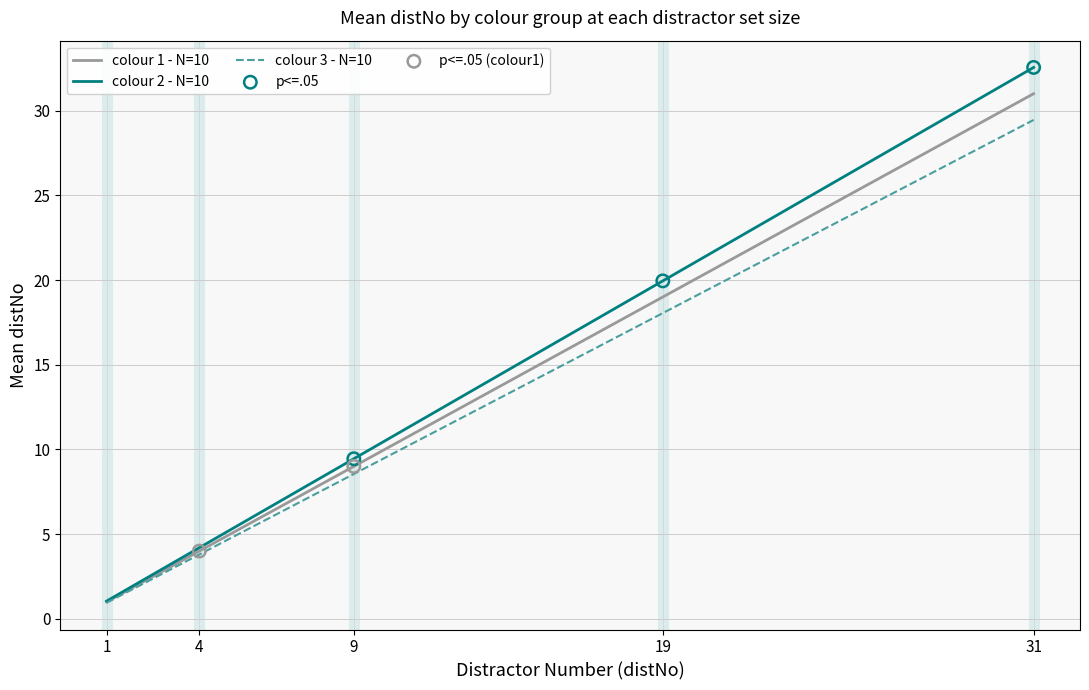

Is the value of colour 3 - N=10 at 4 greater than the value of colour 2 - N=10 at 31?

No